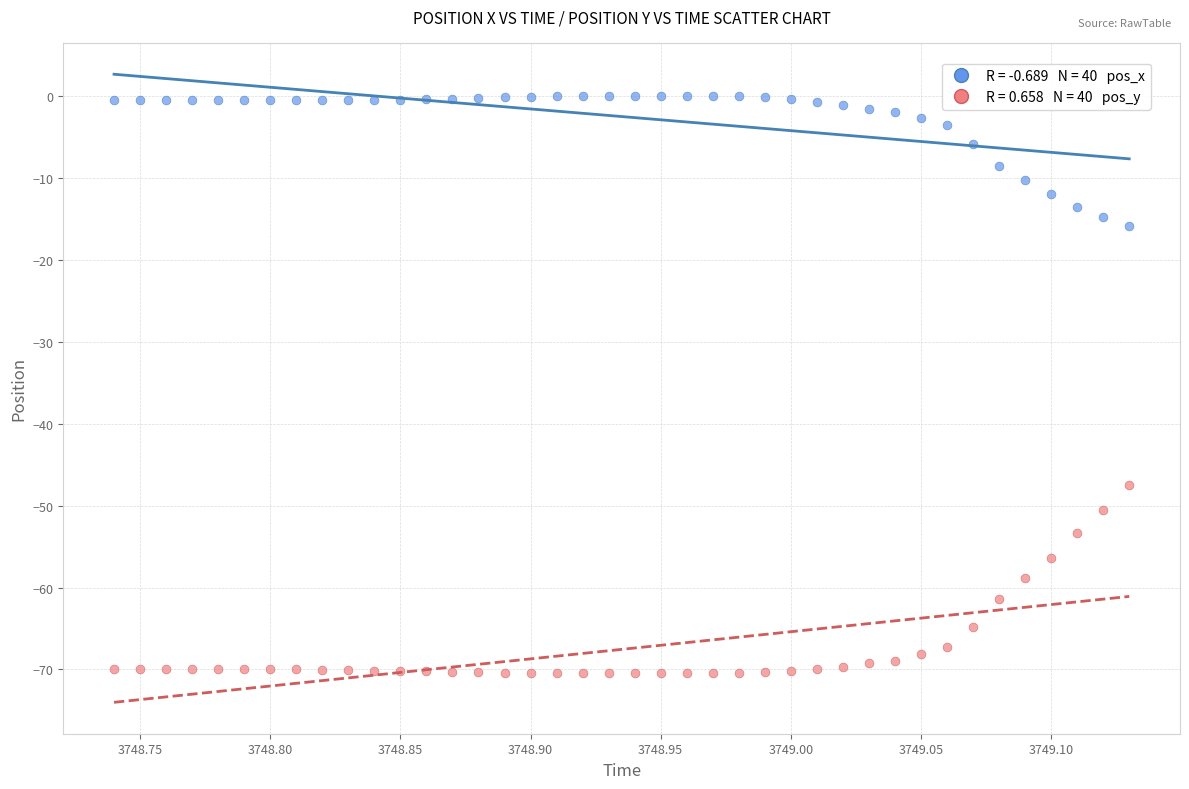

Across all data points, what is the range of Y values (max minus min)?

70.5